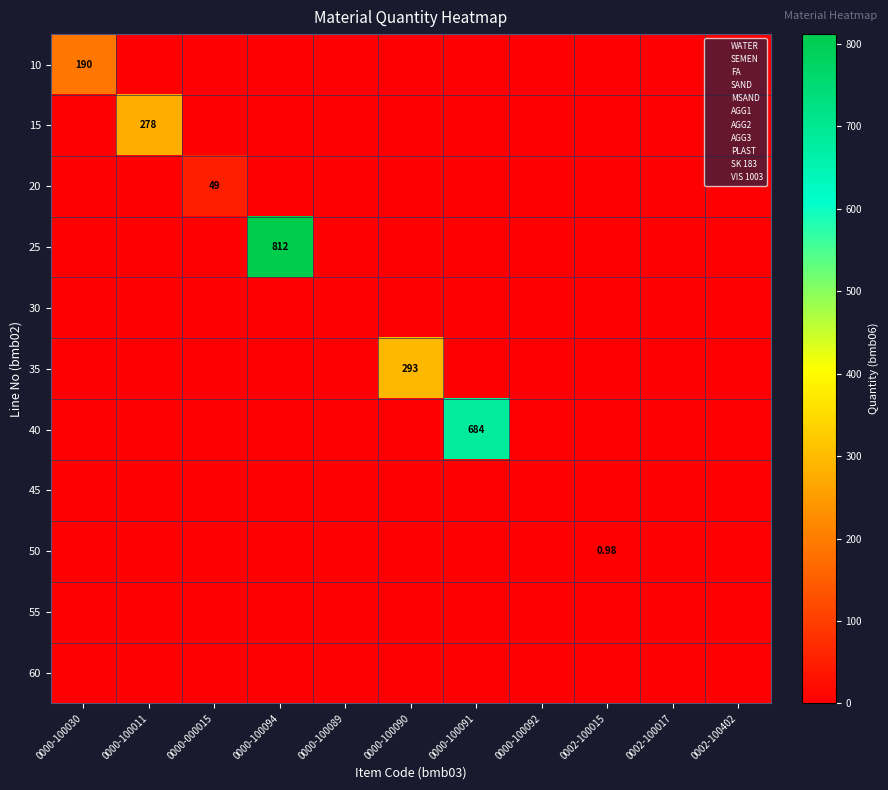

List the labels in order of 10 value, largest first.

0000-100030, 0000-100011, 0000-000015, 0000-100094, 0000-100089, 0000-100090, 0000-100091, 0000-100092, 0002-100015, 0002-100017, 0002-100402